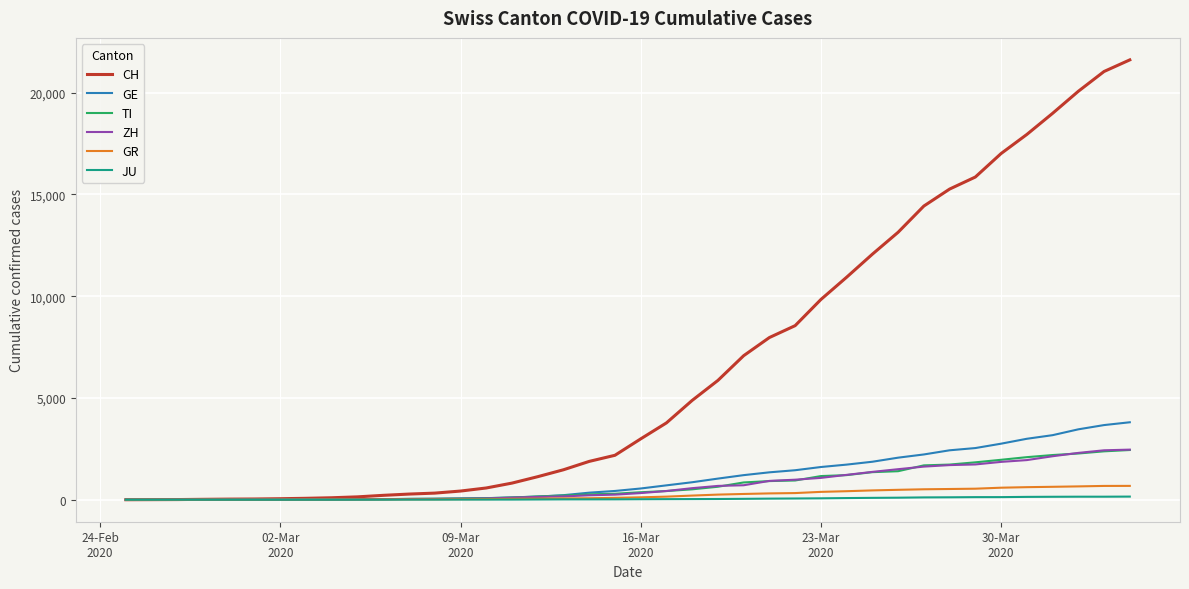

What is the maximum value for GE?

3805